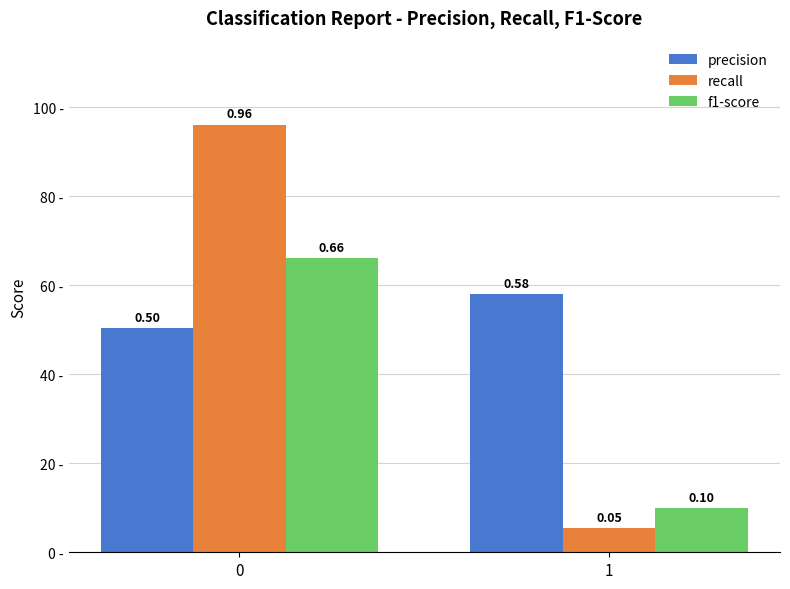

Is the value of precision at 1 greater than the value of recall at 0?

No